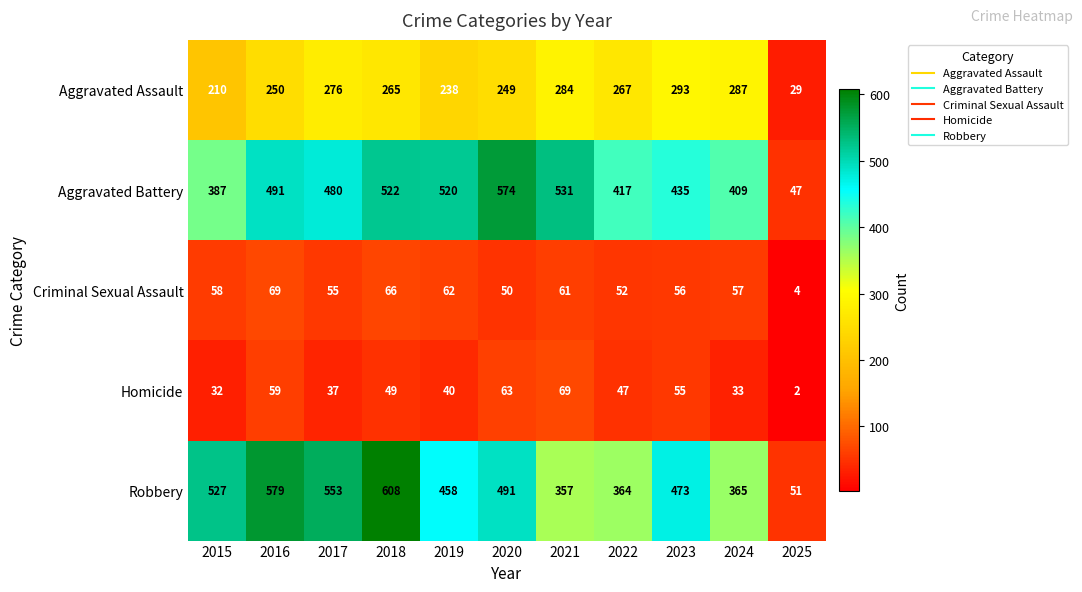

What is the sum of all Aggravated Assault values?

2648